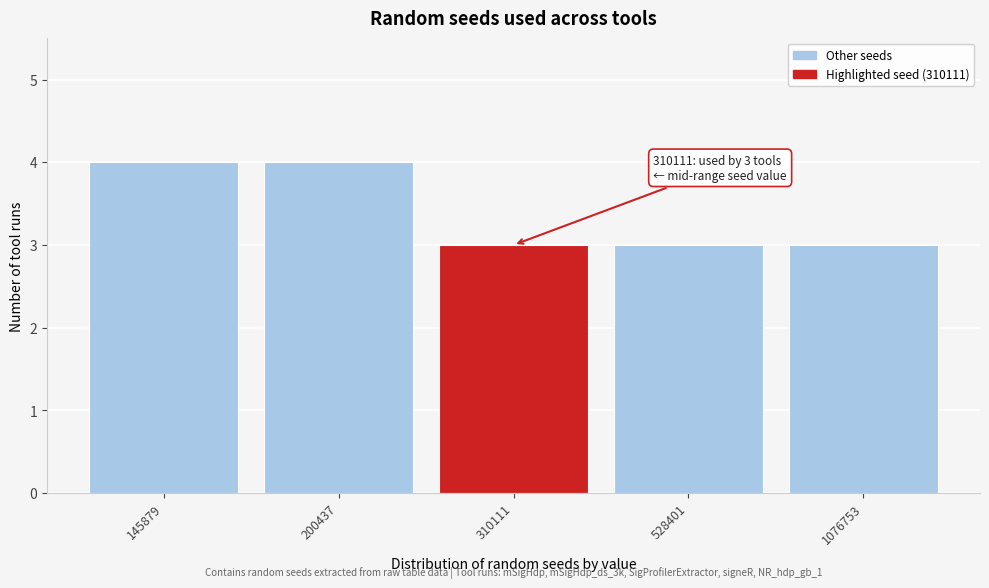

Reading left to right, transcribe all the data shown in this chart.

145879=4	200437=4	310111=3	528401=3	1076753=3